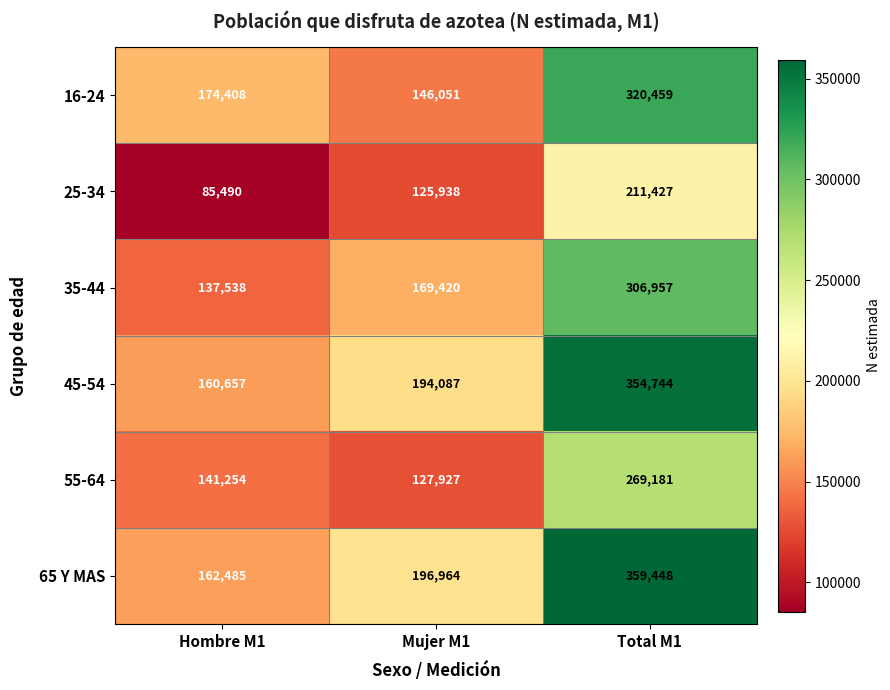

What is the sum of the 65 Y MAS values at Mujer M1 and Total M1?

556412